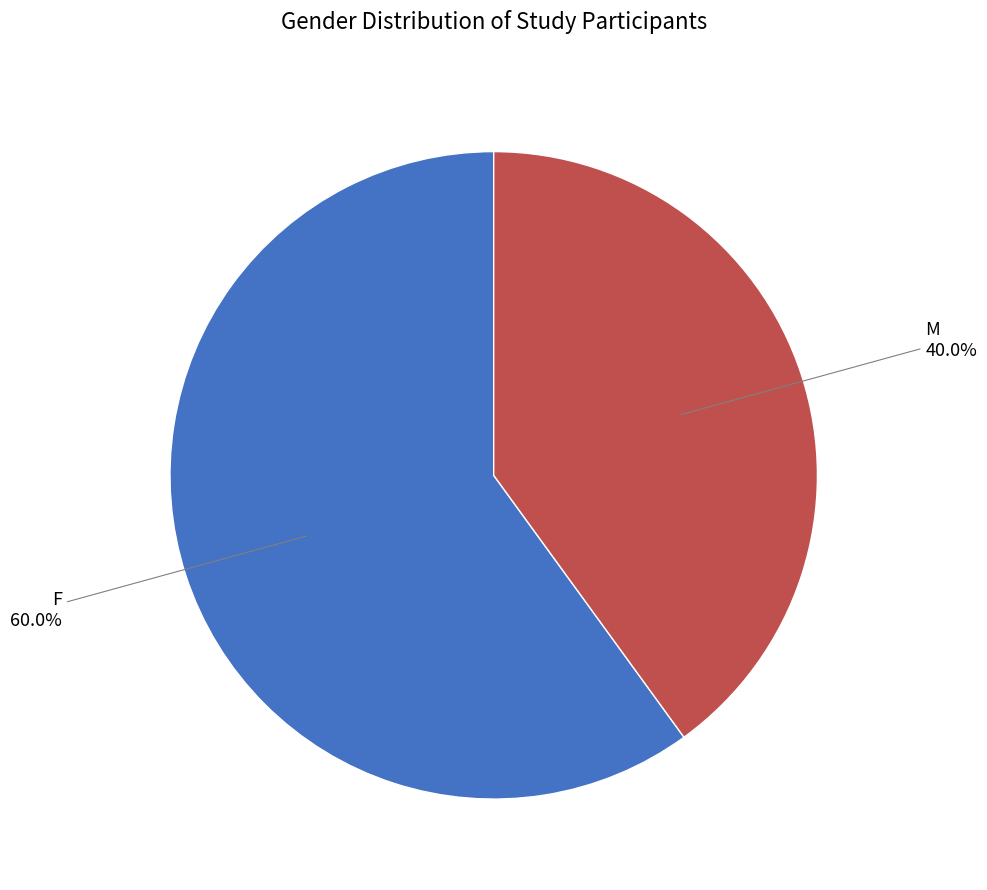

Does any single category account for the majority?

Yes